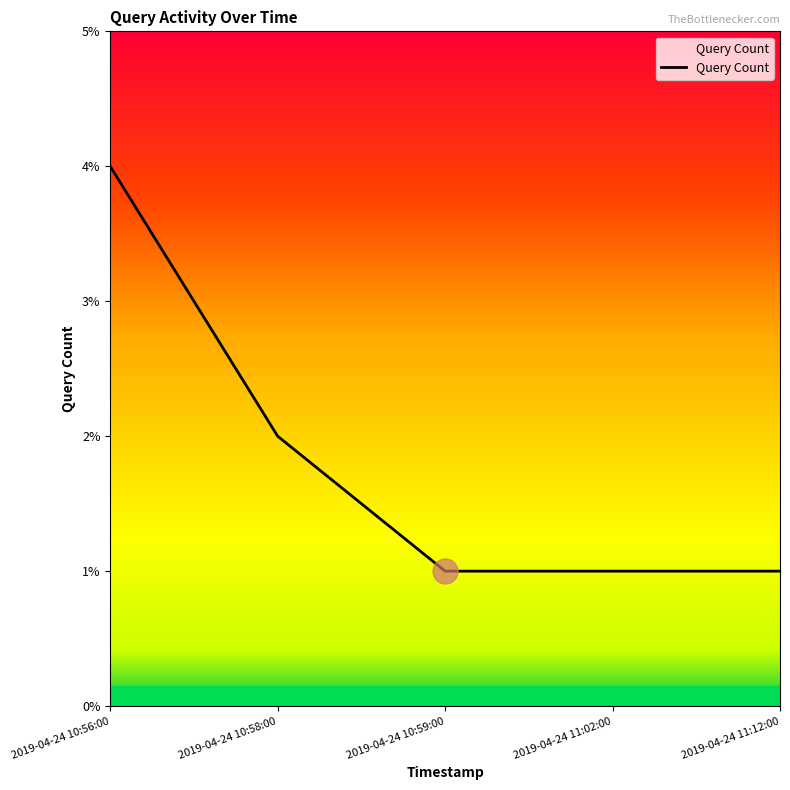

What value does the data have at 2019-04-24 10:59:00?

1